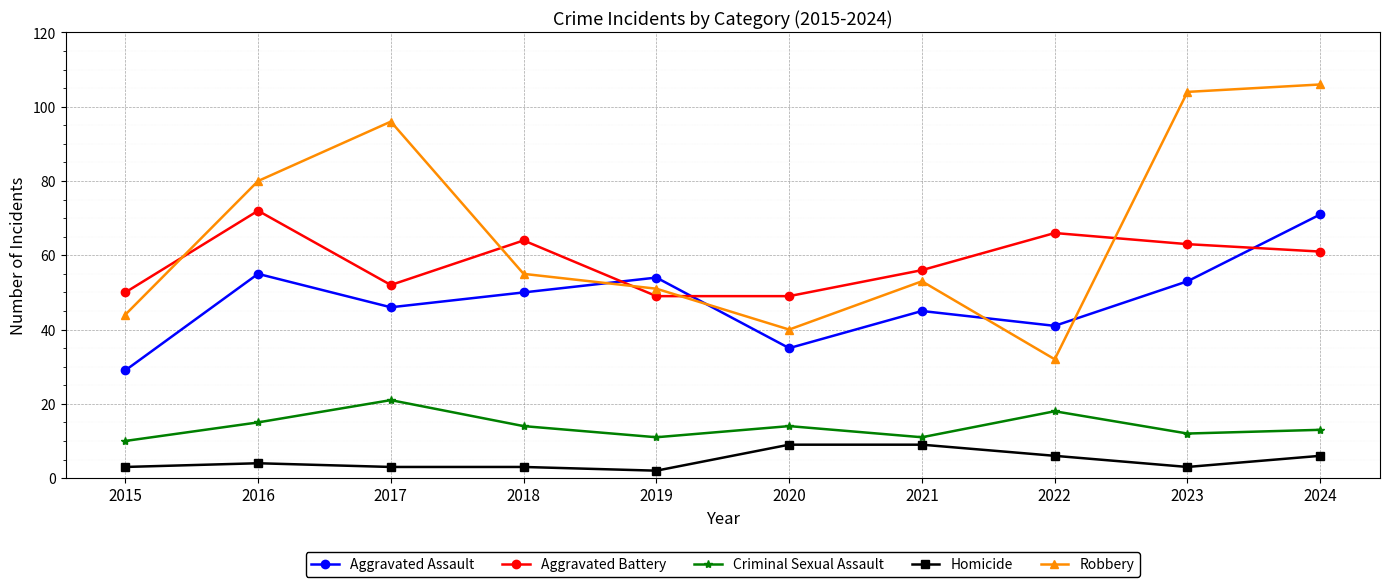

Which series has the widest spread of values?

Robbery